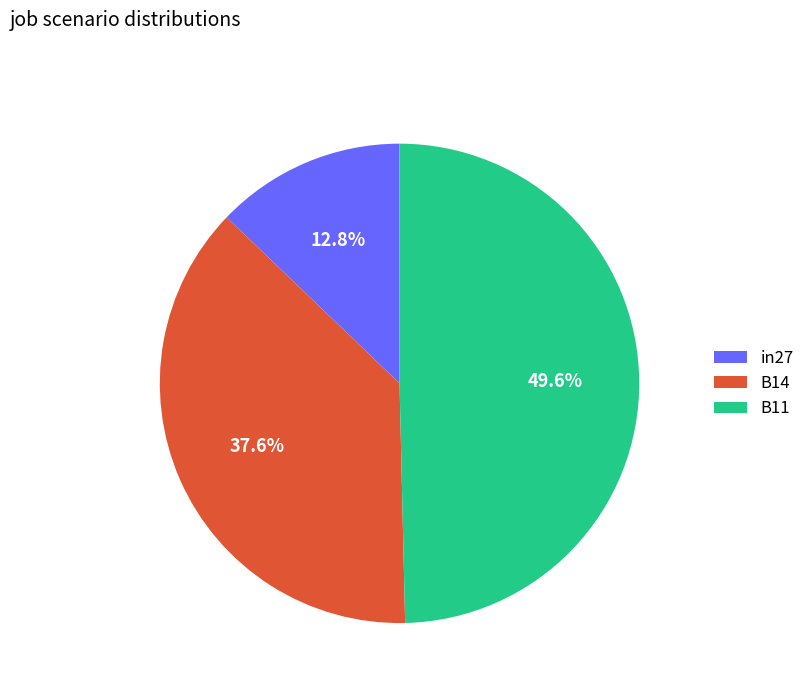

Which category has the smallest portion of the pie?

in27